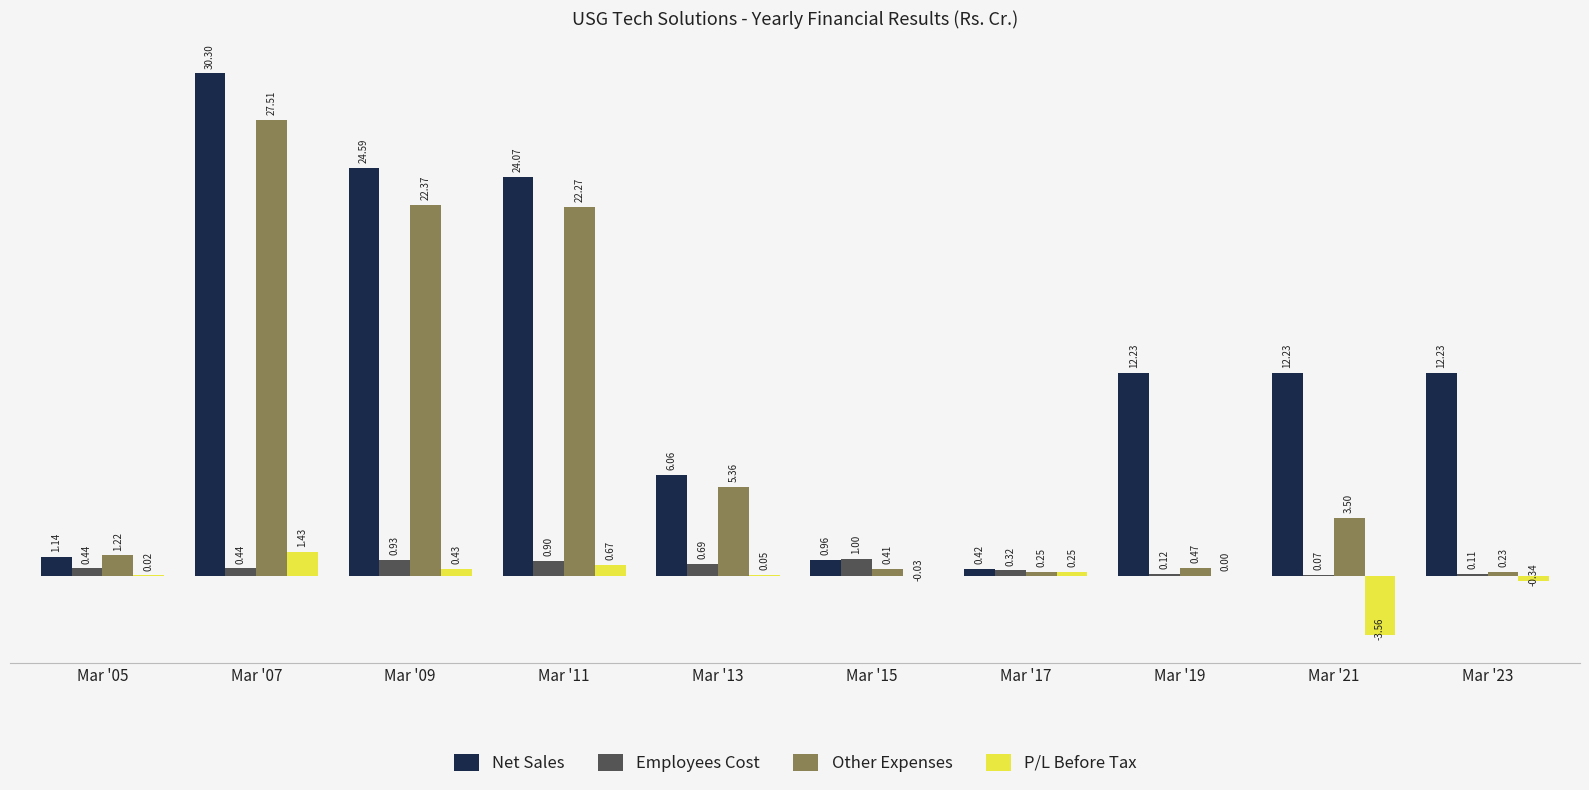

What is the sum of all Other Expenses values?

83.6